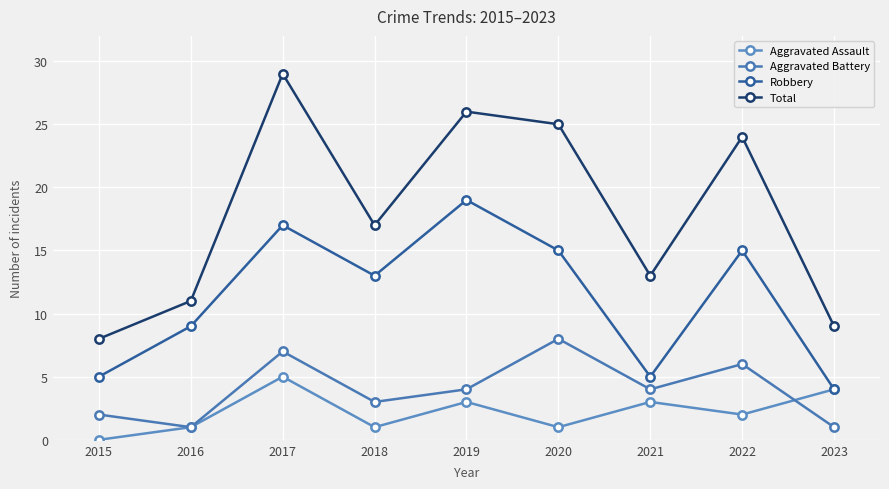

At which label is Aggravated Assault closest to 2?

2022